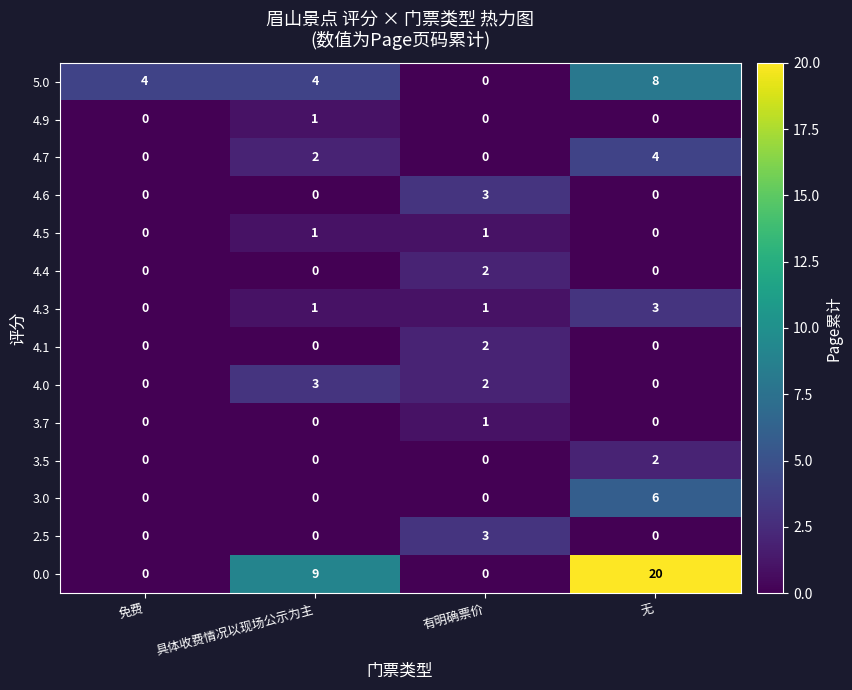

What is the difference between the maximum and minimum values in the 2.5 series?

3